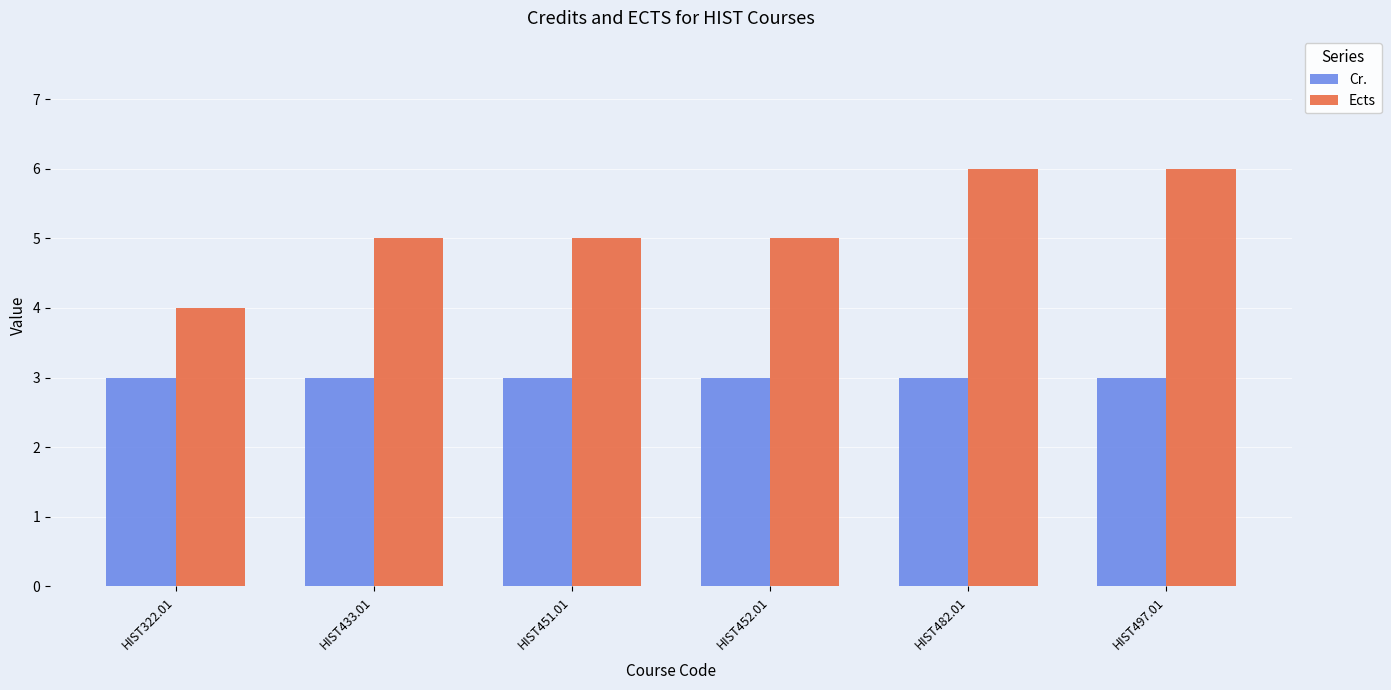

Reading left to right, transcribe all the data shown in this chart.

Cr.: 3	3	3	3	3	3
Ects: 4	5	5	5	6	6